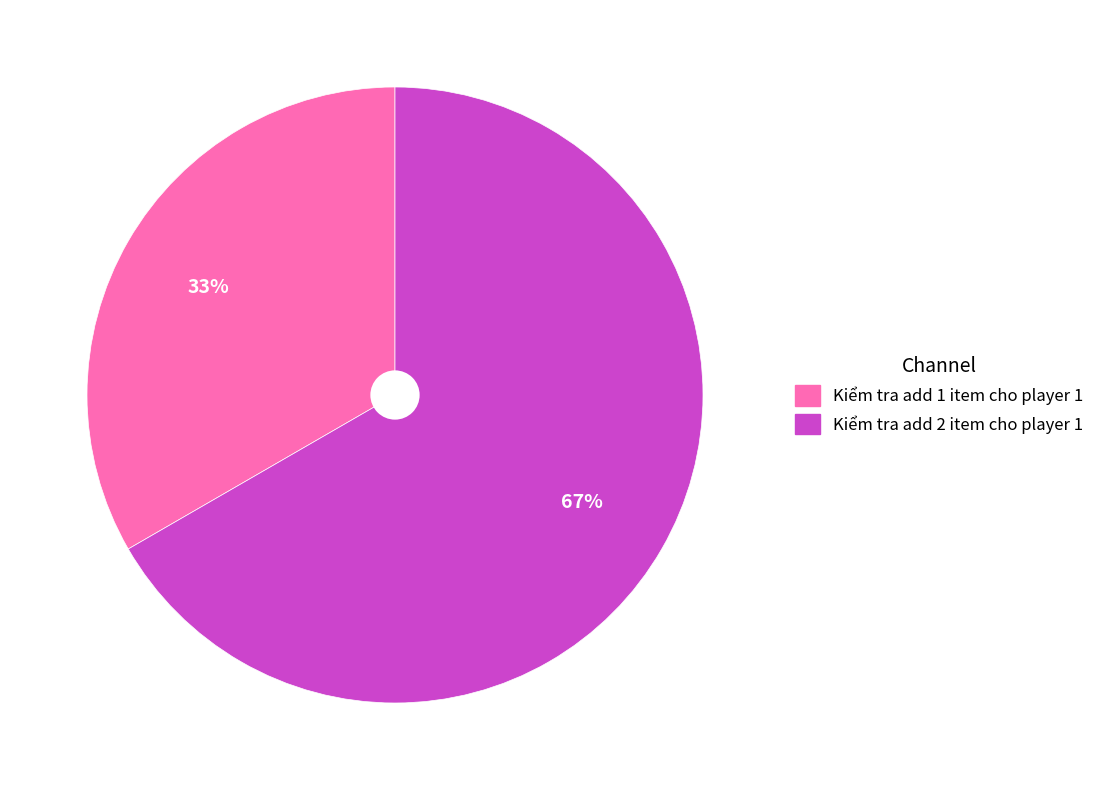

Between Kiểm tra add 1 item cho player 1 and Kiểm tra add 2 item cho player 1, which is larger?

Kiểm tra add 2 item cho player 1